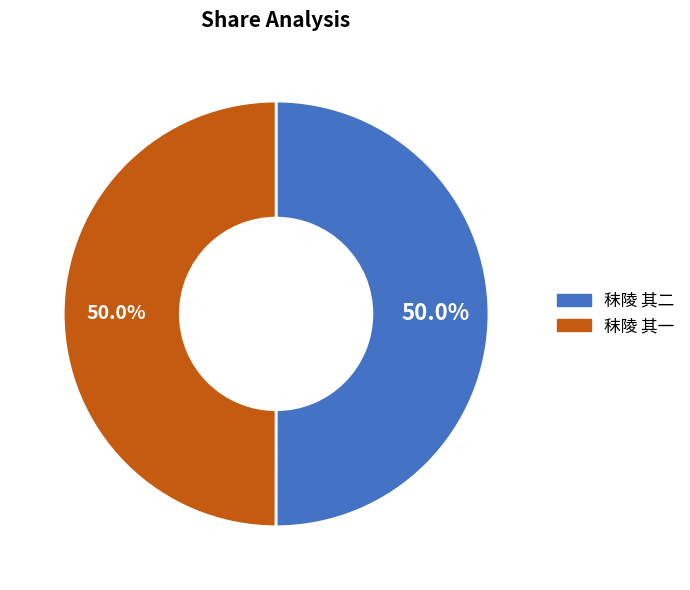

Do 秣陵 其一 and 秣陵 其二 together represent more than half of the pie?

Yes